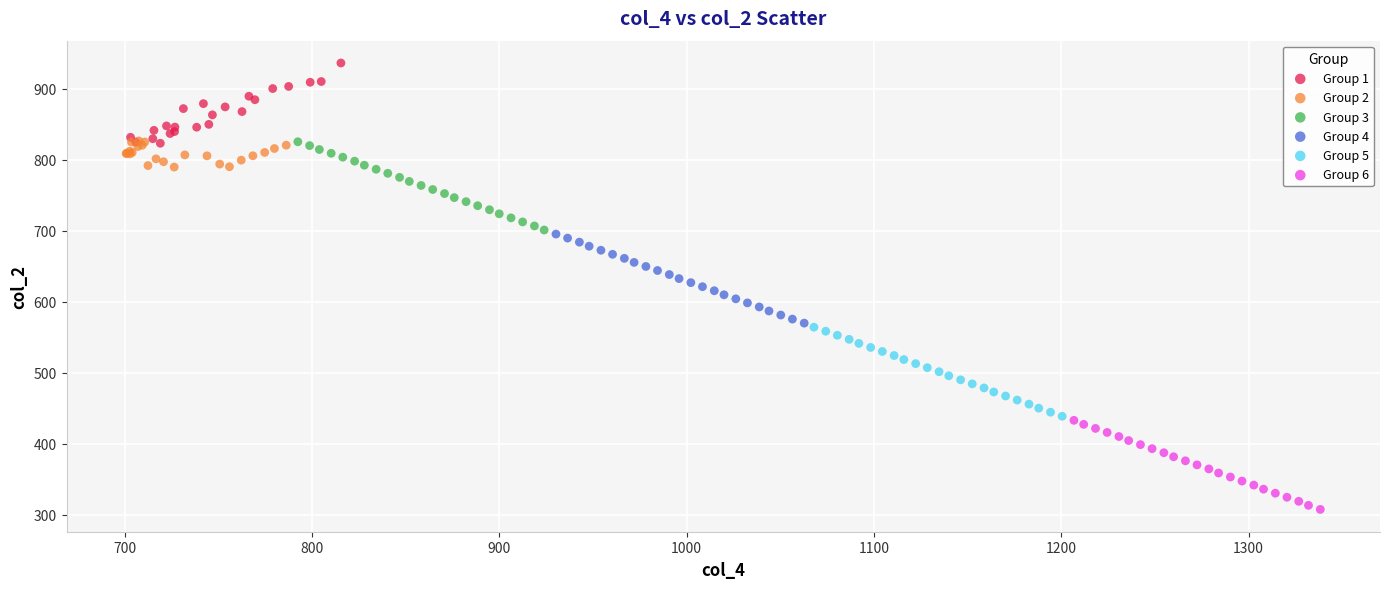

What are all the series names shown in the legend?

Group 1, Group 2, Group 3, Group 4, Group 5, Group 6